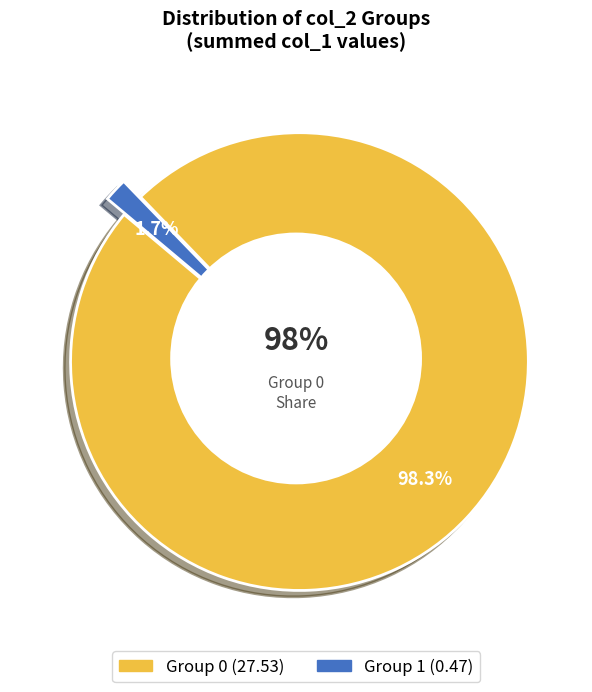

Rank the categories by value from highest to lowest.

0, 1